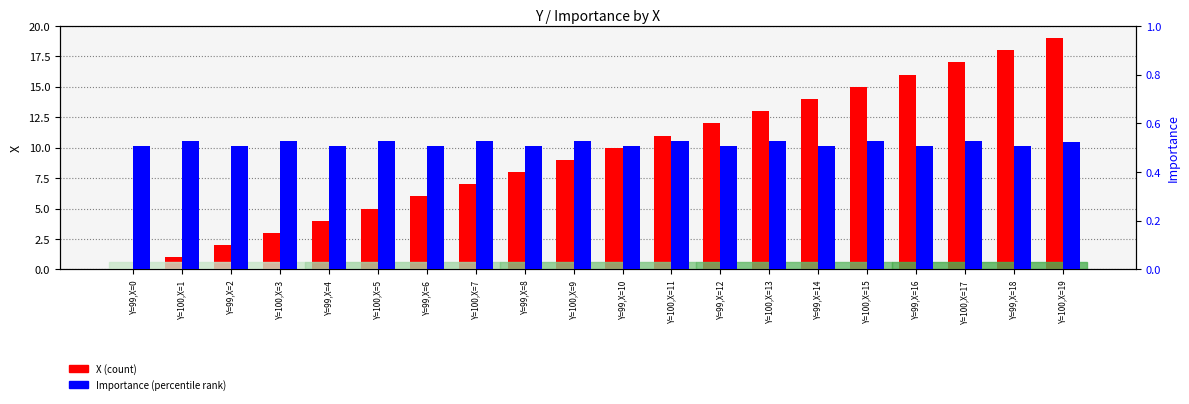

How many bars are there in total?

40